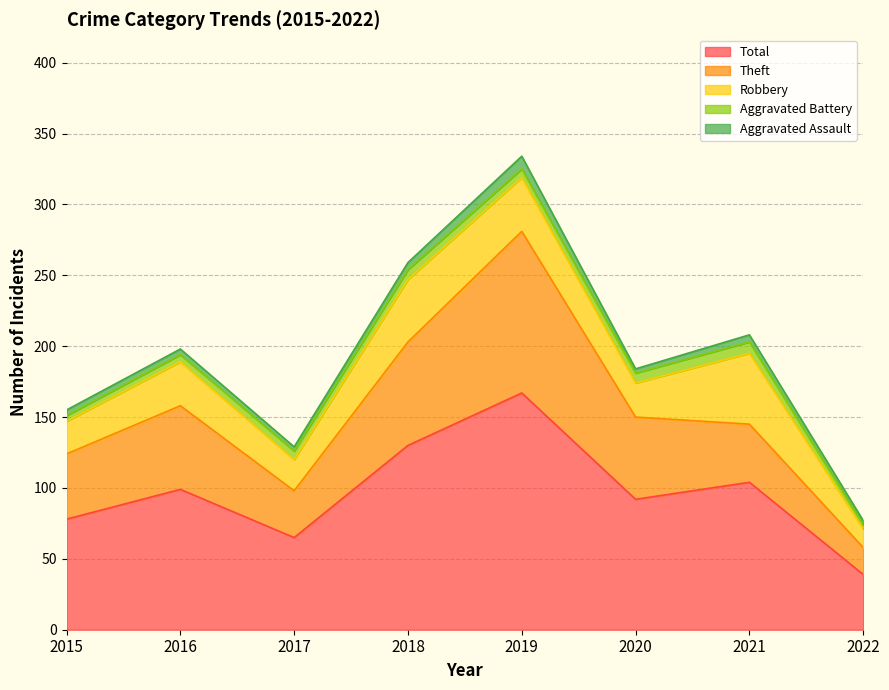

At which label does Aggravated Battery first exceed 6?

2018